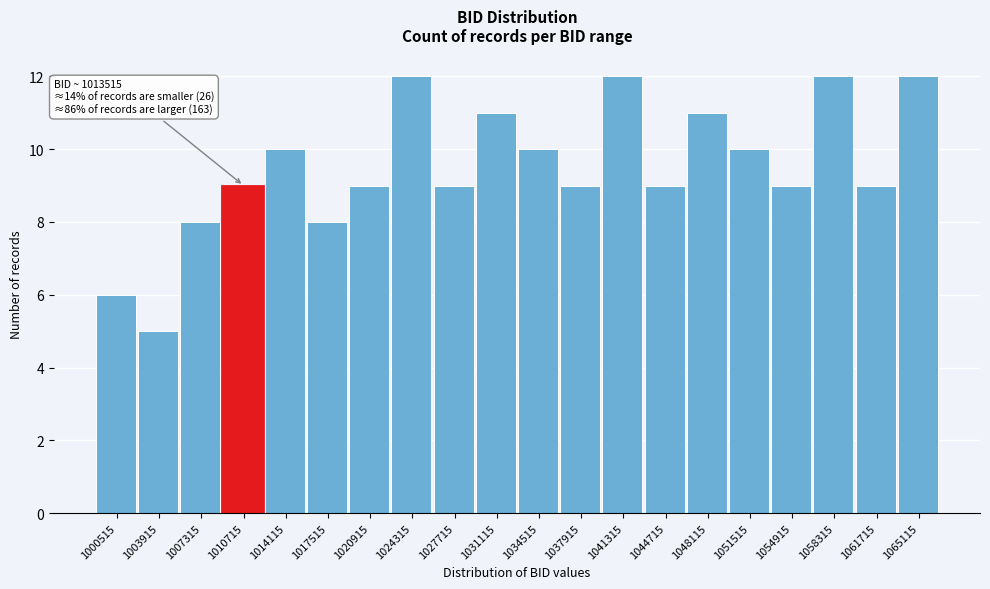

Reading right to left, extract all data points from this chart.

1065115=12	1061715=9	1058315=12	1054915=9	1051515=10	1048115=11	1044715=9	1041315=12	1037915=9	1034515=10	1031115=11	1027715=9	1024315=12	1020915=9	1017515=8	1014115=10	1010715=9	1007315=8	1003915=5	1000515=6